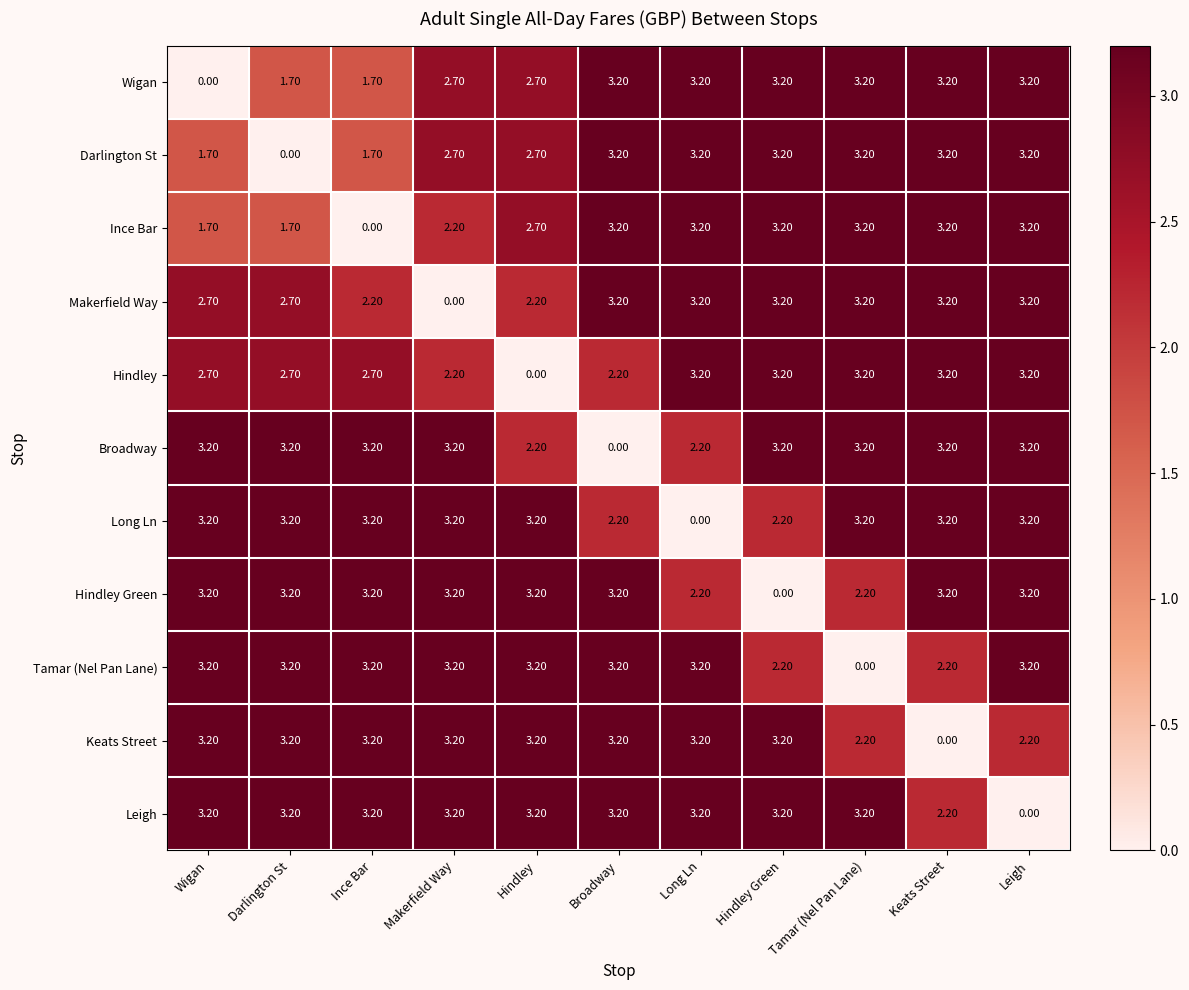

What is the difference between the second highest and minimum values in the Long Ln series?

3.2